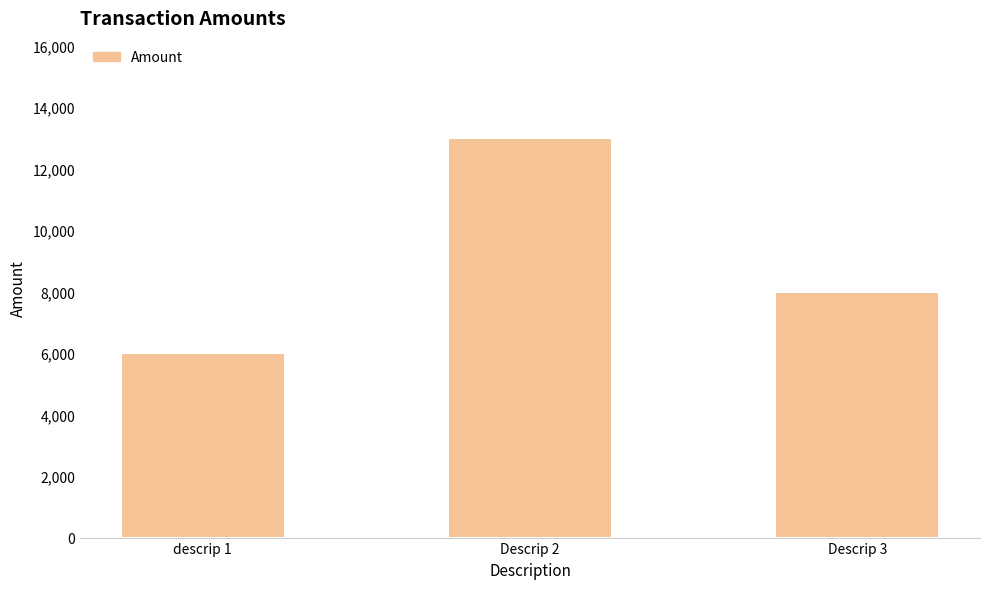

At which label is the value closest to 9500?

Descrip 3